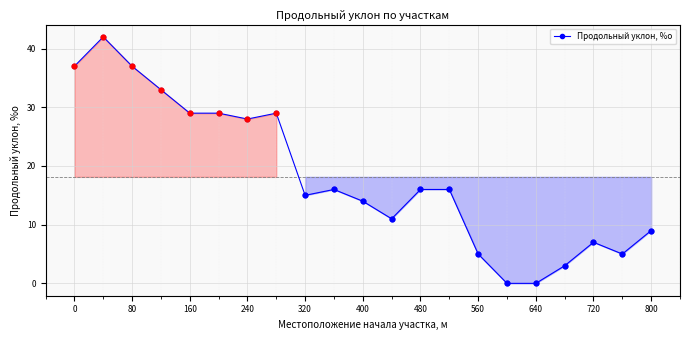

What is the average value?

18